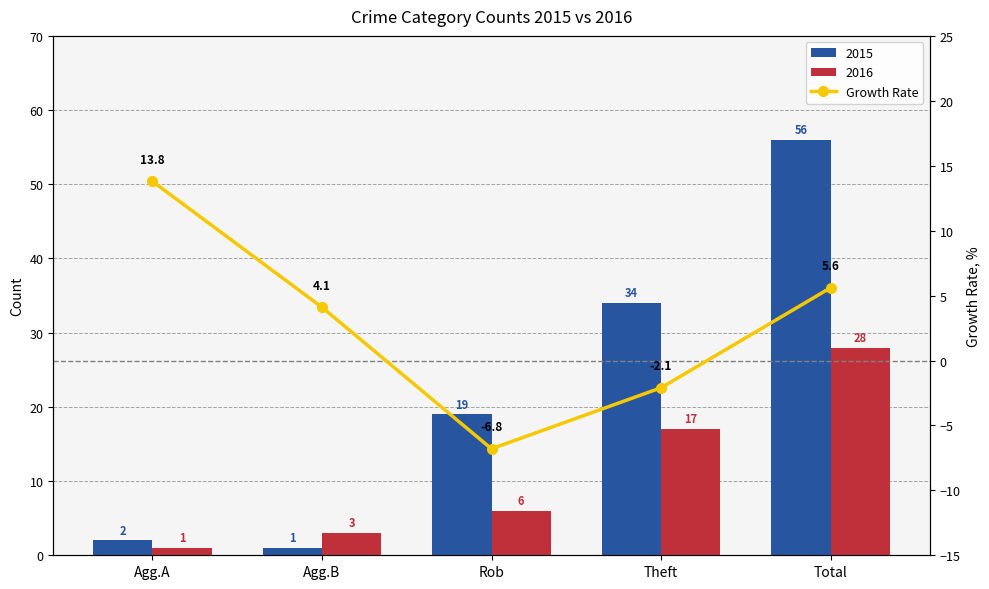

What position from the right is Agg.A?

5